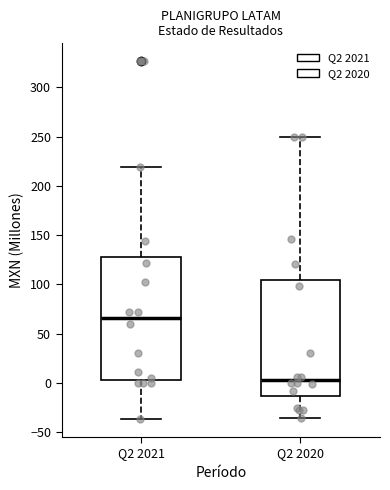

Which box has the lowest median line?

Q2 2020